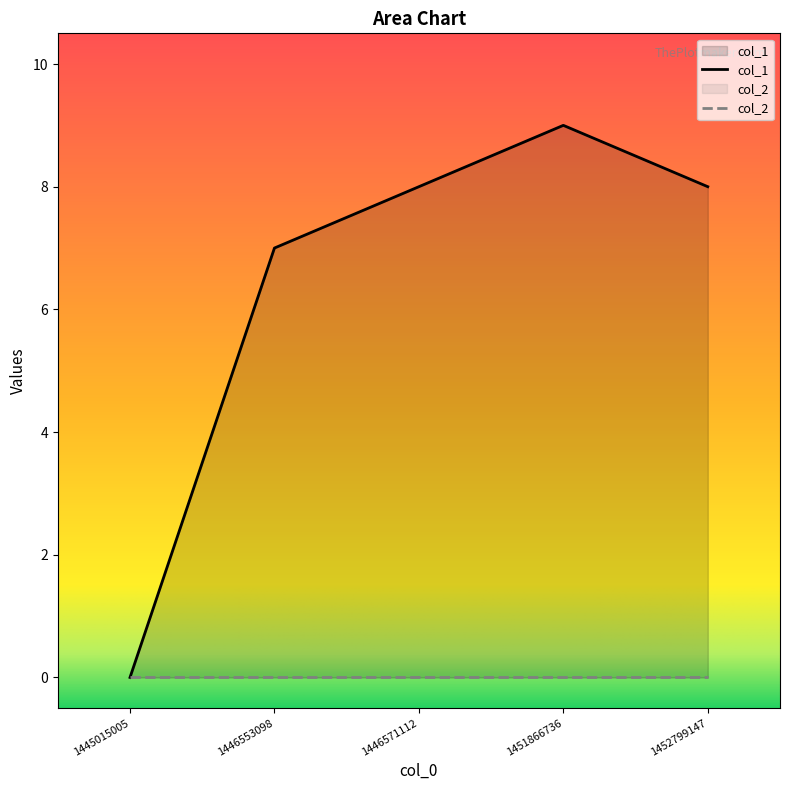

Reading left to right, list all the values displayed in this chart.

0	7	8	9	8